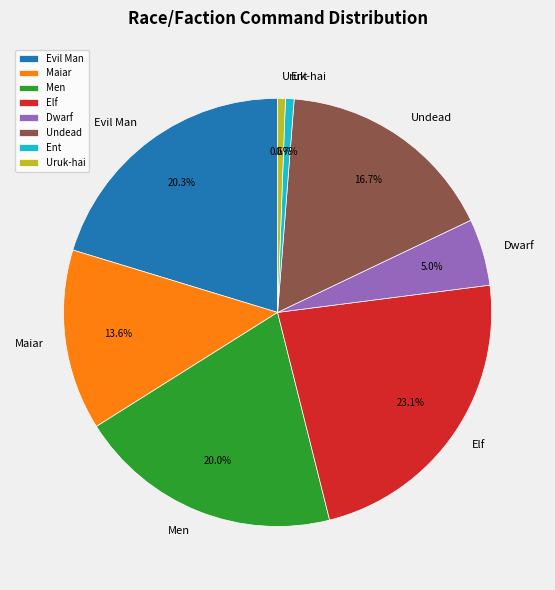

To the nearest percent, what percentage of the pie is Ent?

1%